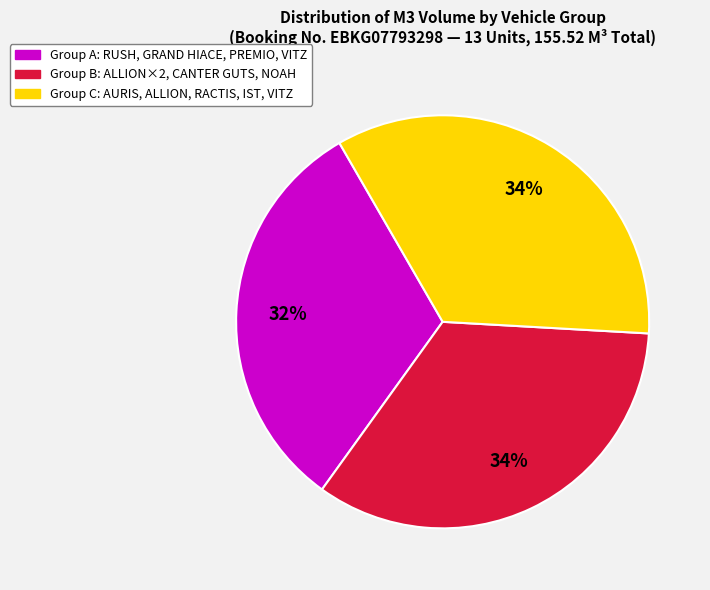

Is there any slice that represents more than half of the pie?

No